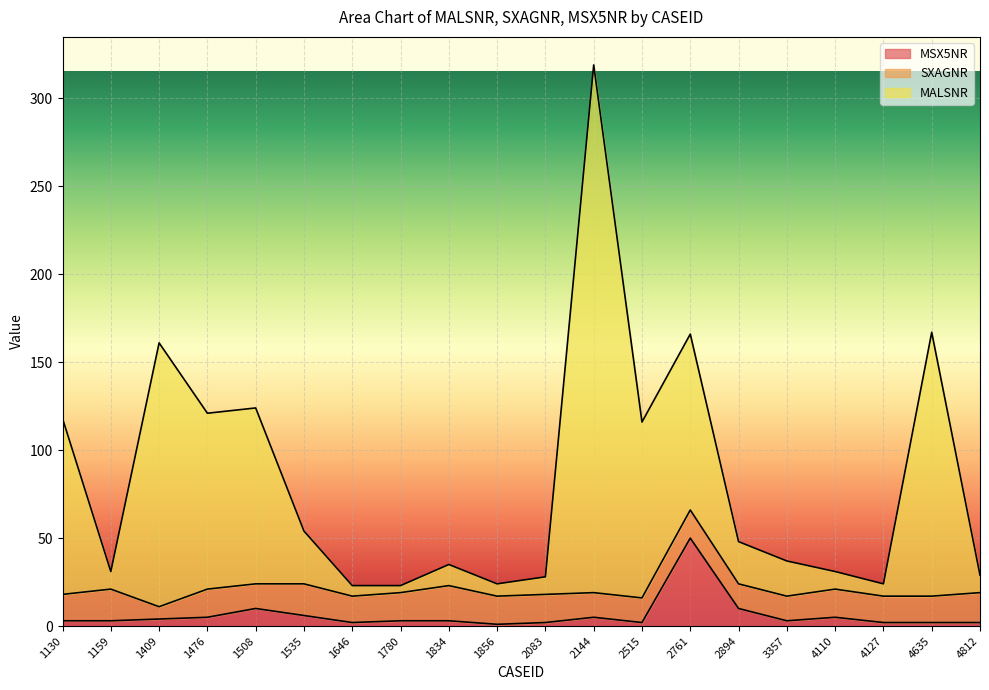

Between 1646 and 2144, which series saw the biggest shift?

MALSNR